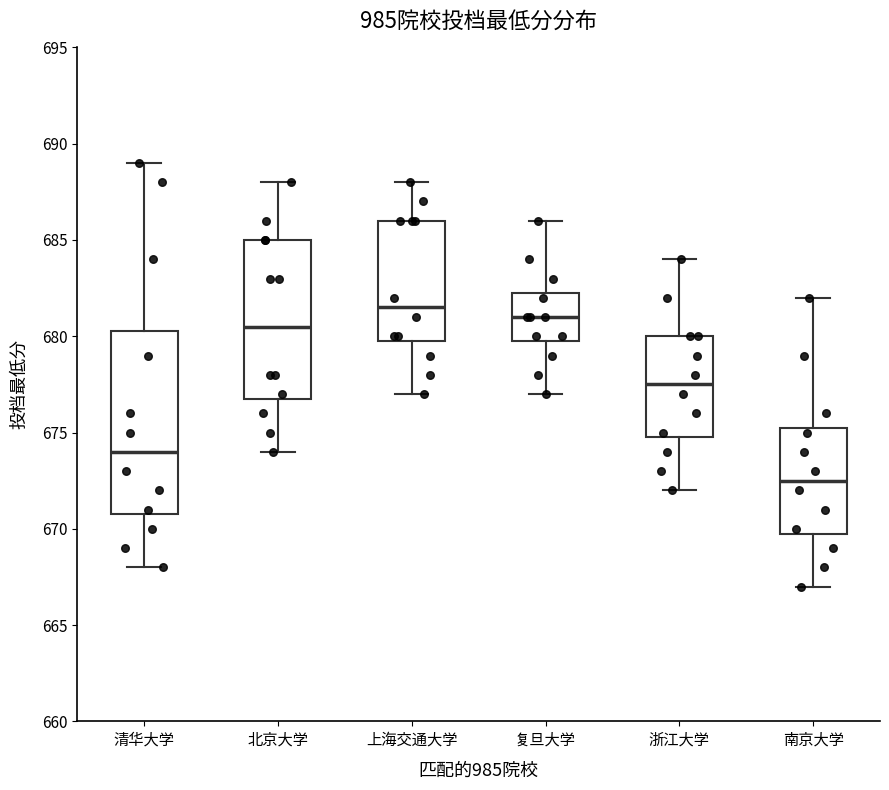

Which box has the lowest median line?

南京大学